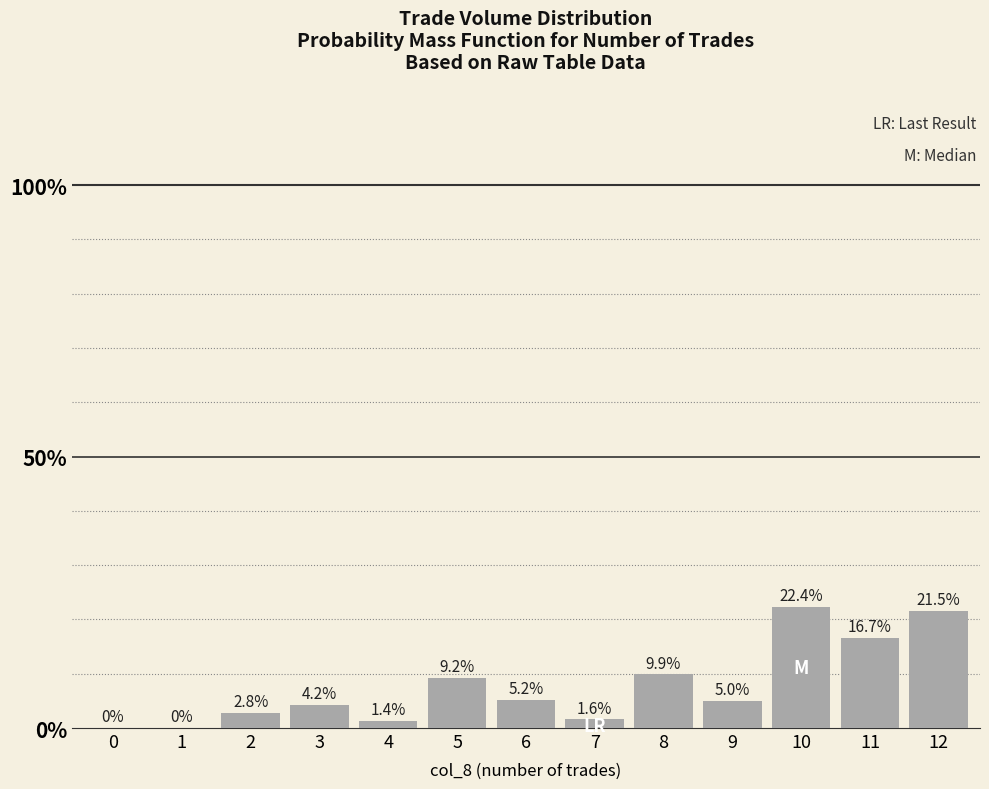

What is the difference between the maximum and minimum values?

0.2